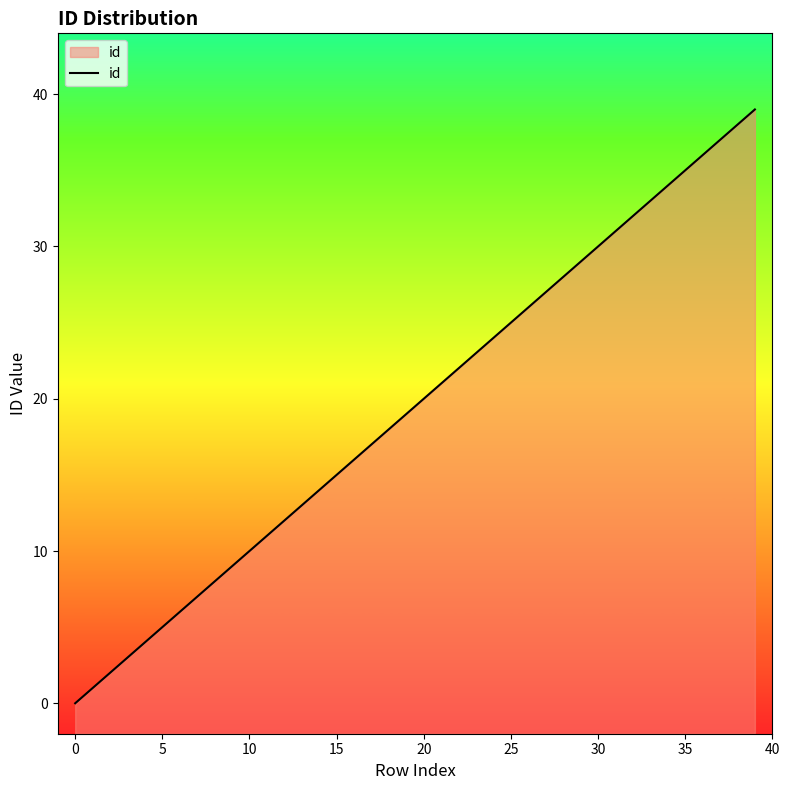

The value at 34 is 34. True or false?

True